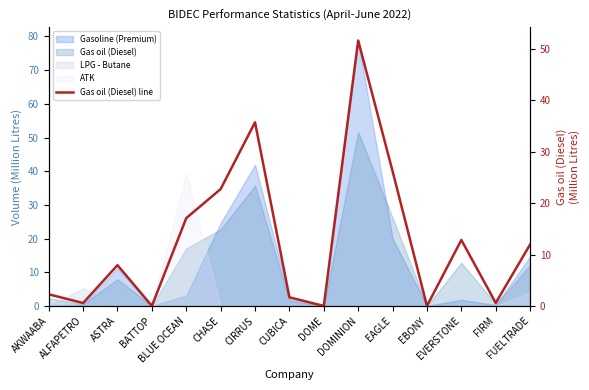

Does the chart have visible grid lines?

No